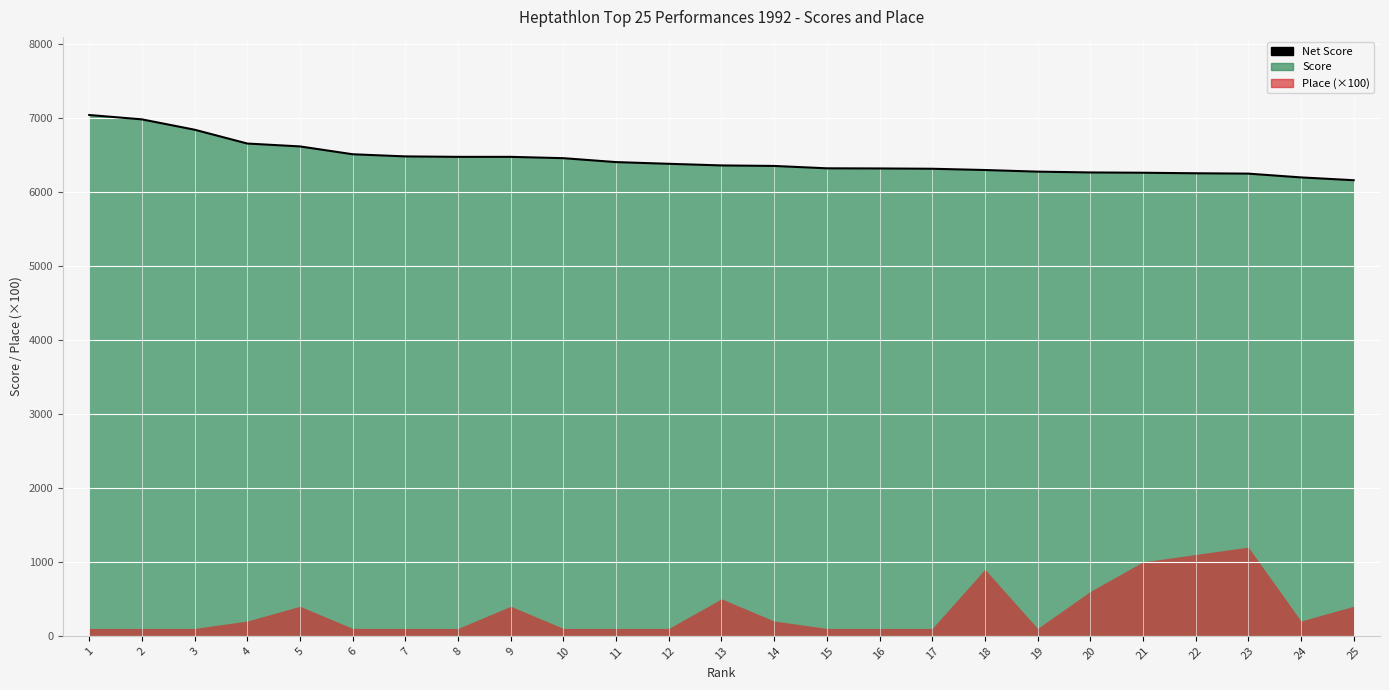

What is the average value?

6440